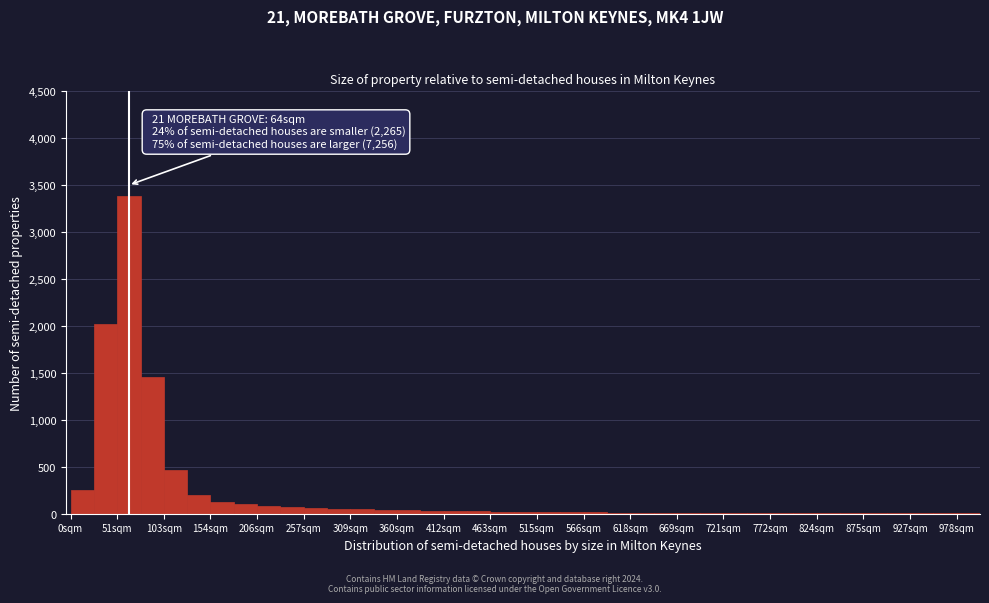

Around what value on the x-axis is the tallest bar? Give the approximate position of its centre, as read against the axis.

60